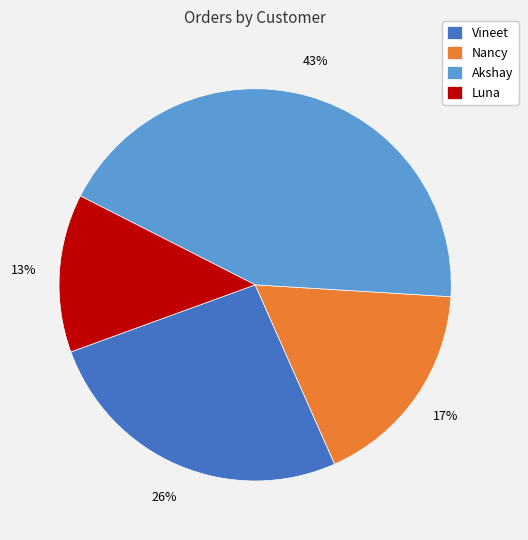

What percentage is the Nancy slice, to the nearest percent?

17%